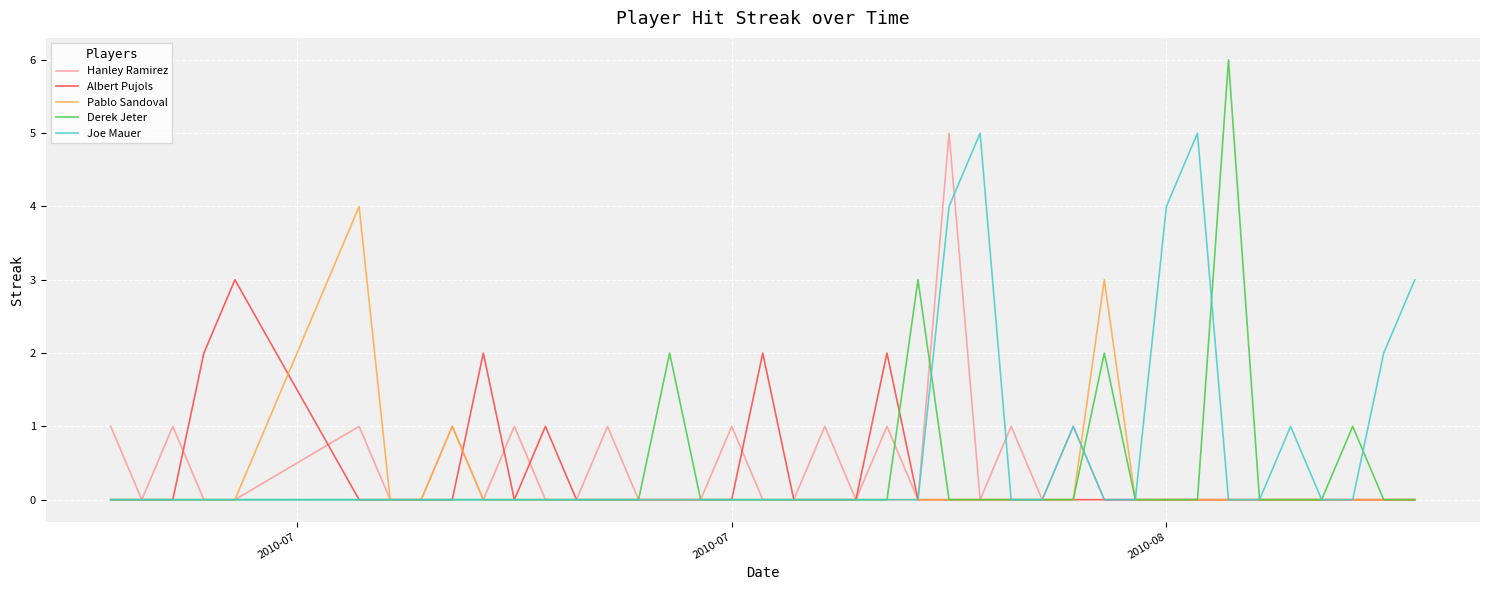

Which series has the widest spread of values?

Derek Jeter